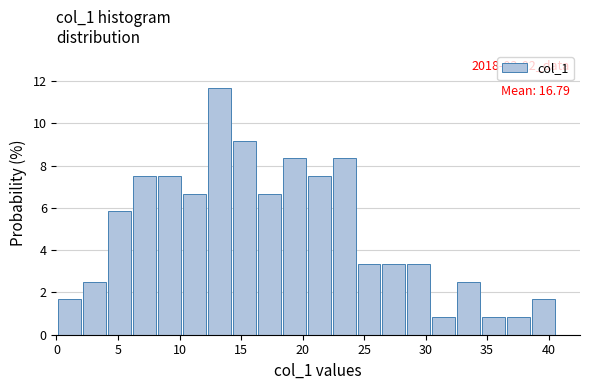

Which range on the x-axis has the tallest bar?

12.5 to 14.5